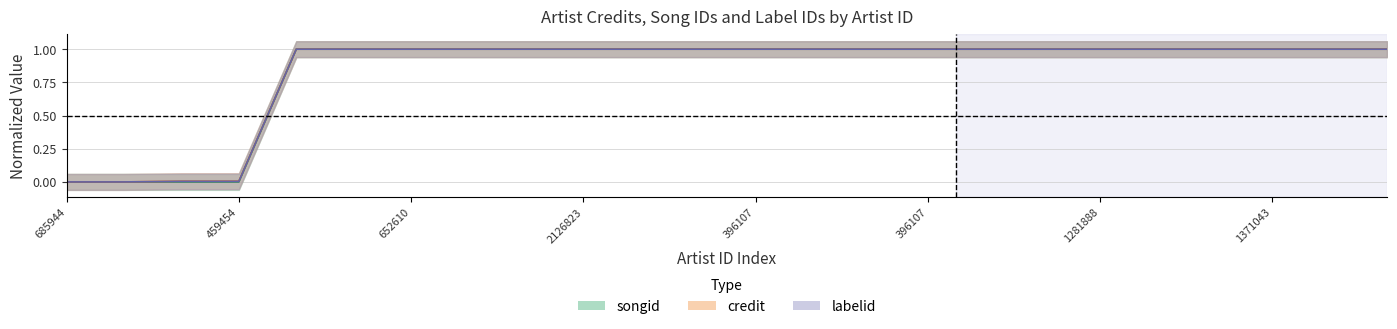

How many positive values does the credit series have?

22